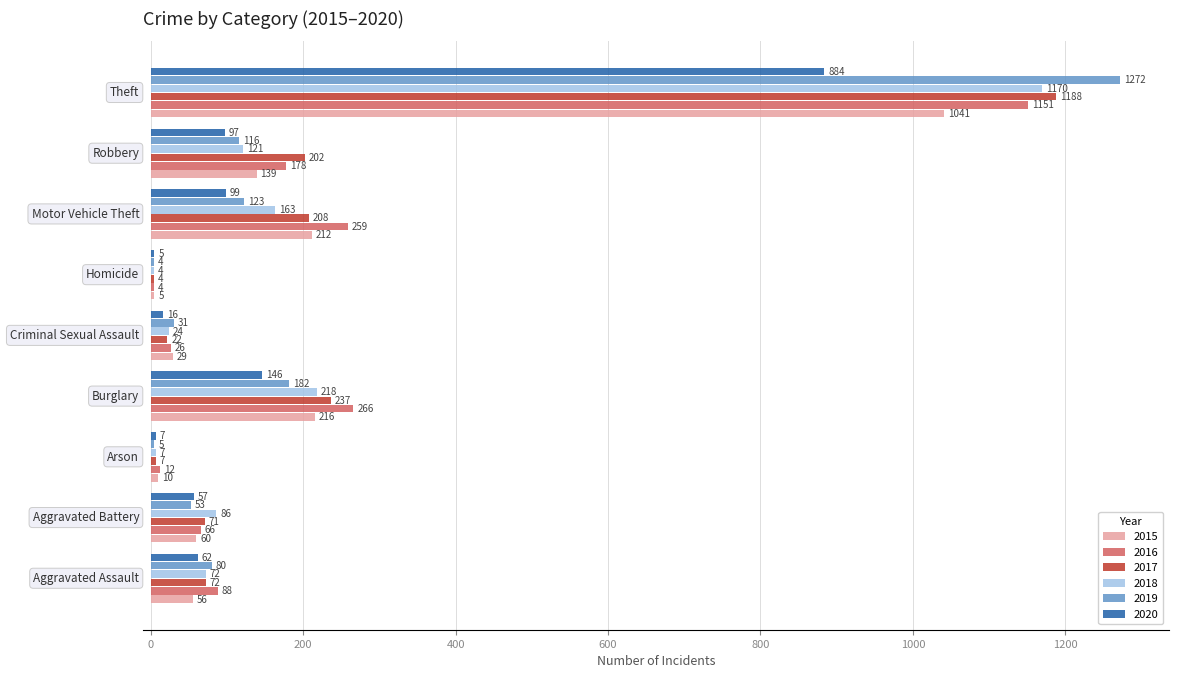

What is the greatest value displayed?

1272